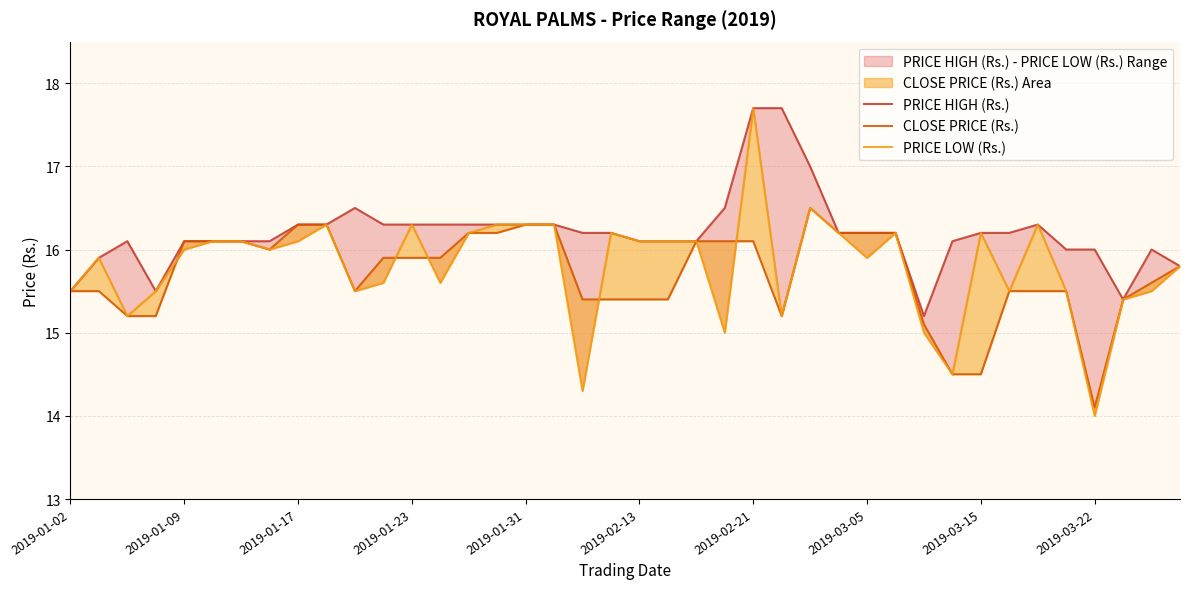

True or false: CLOSE PRICE (Rs.) and PRICE HIGH (Rs.) intersect in this chart.

False